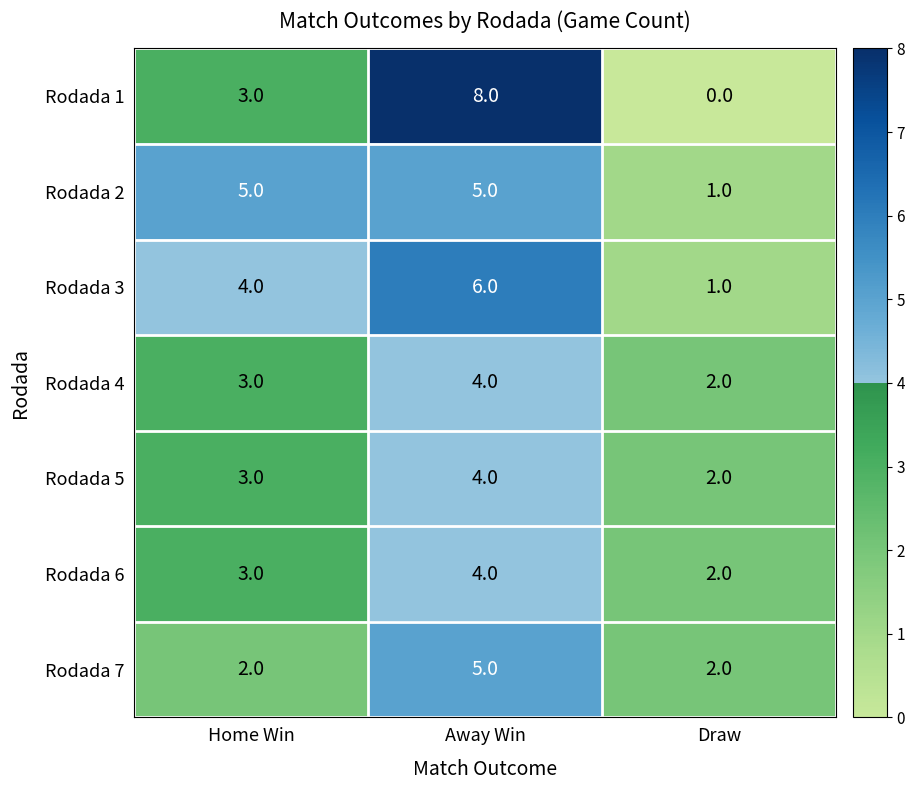

What is the sum of the Rodada 3 values at Away Win and Draw?

7